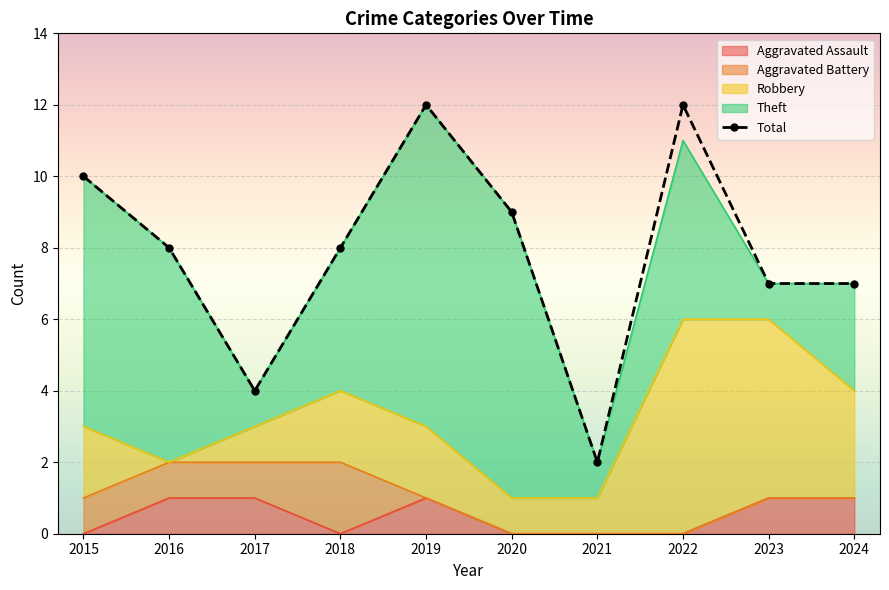

How many values in the Robbery series are below 2?

4